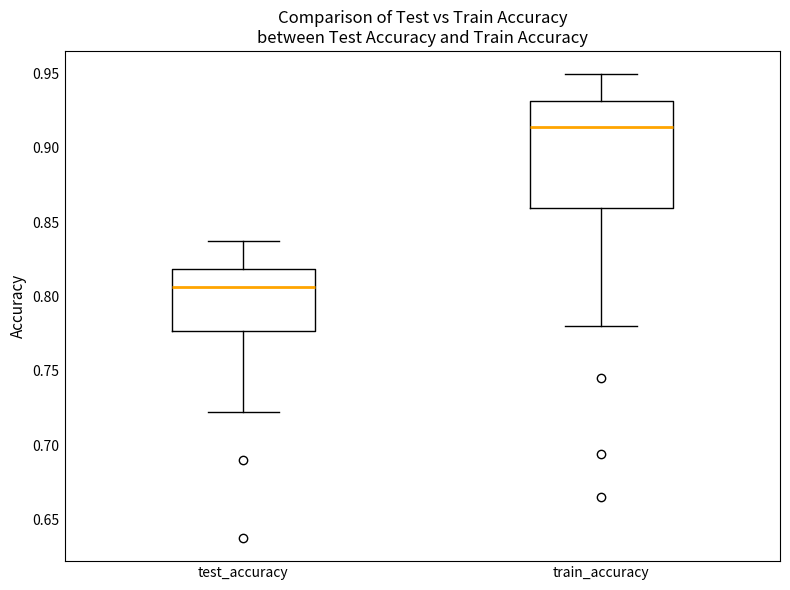

Which box has the lowest median line?

test_accuracy